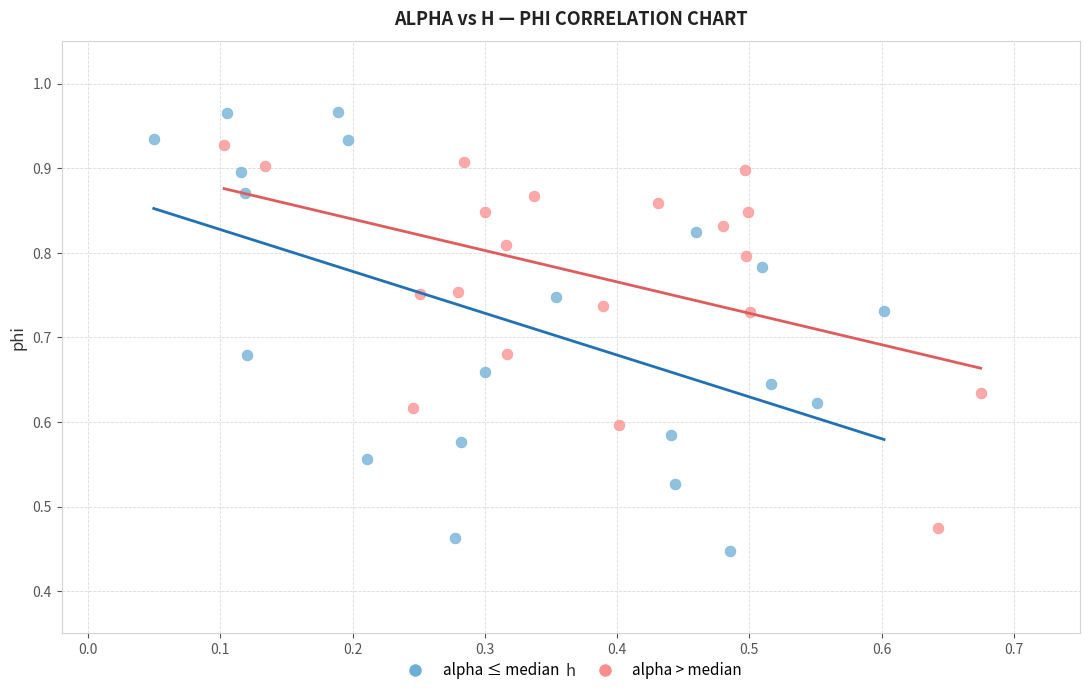

Which series contains the highest Y value?

alpha ≤ median